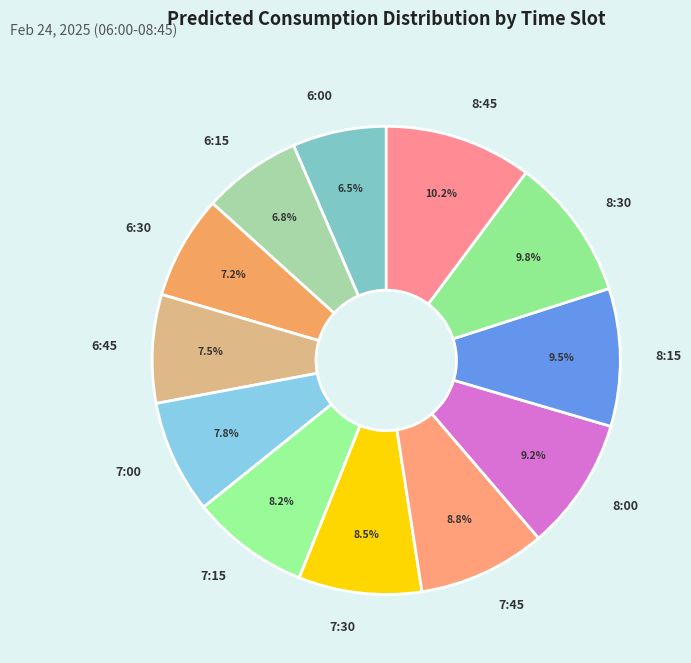

To the nearest percent, what portion does 7:00 represent?

8%